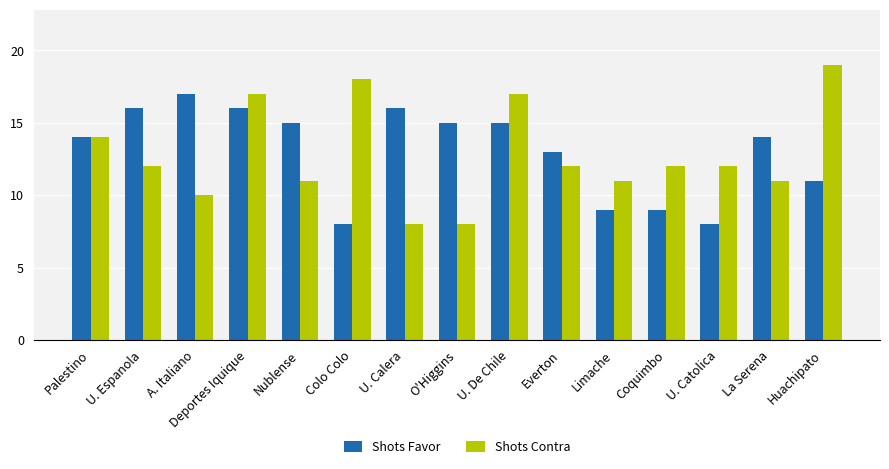

The value of Shots Contra at U. De Chile is 17. True or false?

True